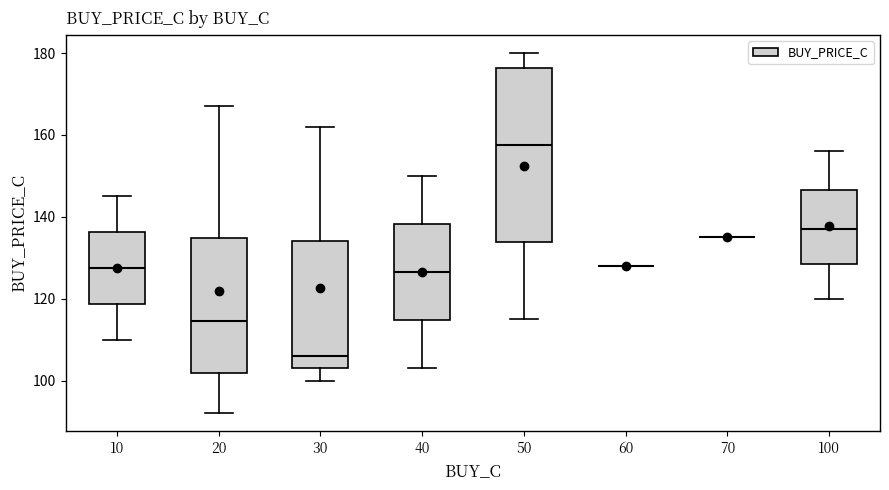

Comparing the boxes themselves (not the whiskers), which one is the tallest?

50